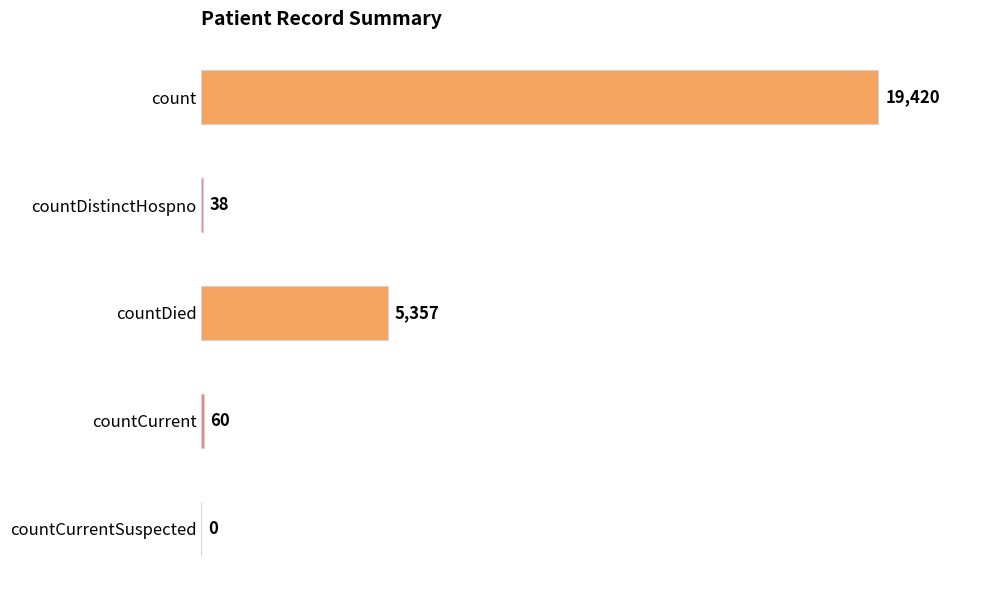

What is the sum of the values at count and countDistinctHospno?

19458